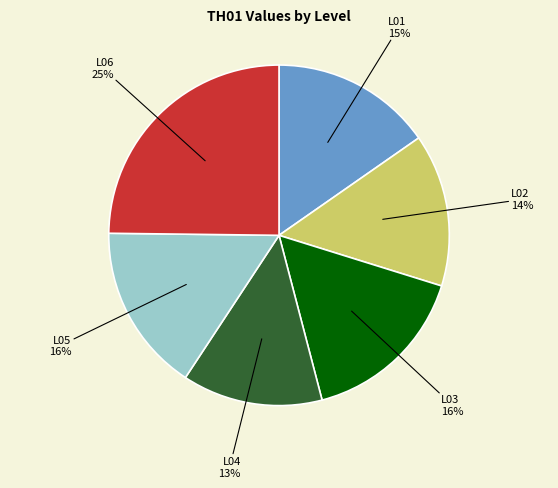

What percentage is the L01 slice, to the nearest percent?

15%